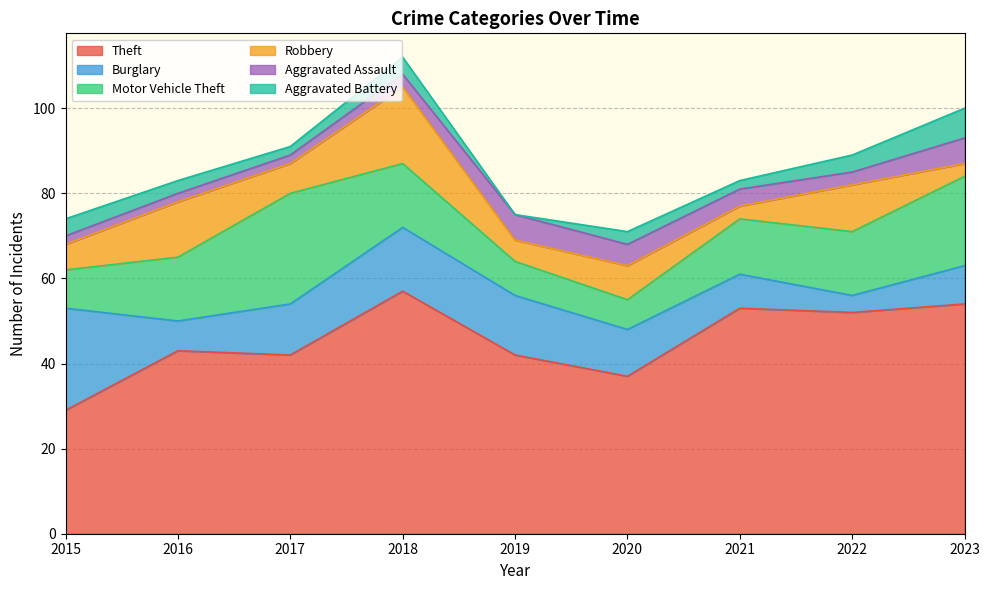

What is the value of the Burglary point at the 9th from the left?

9